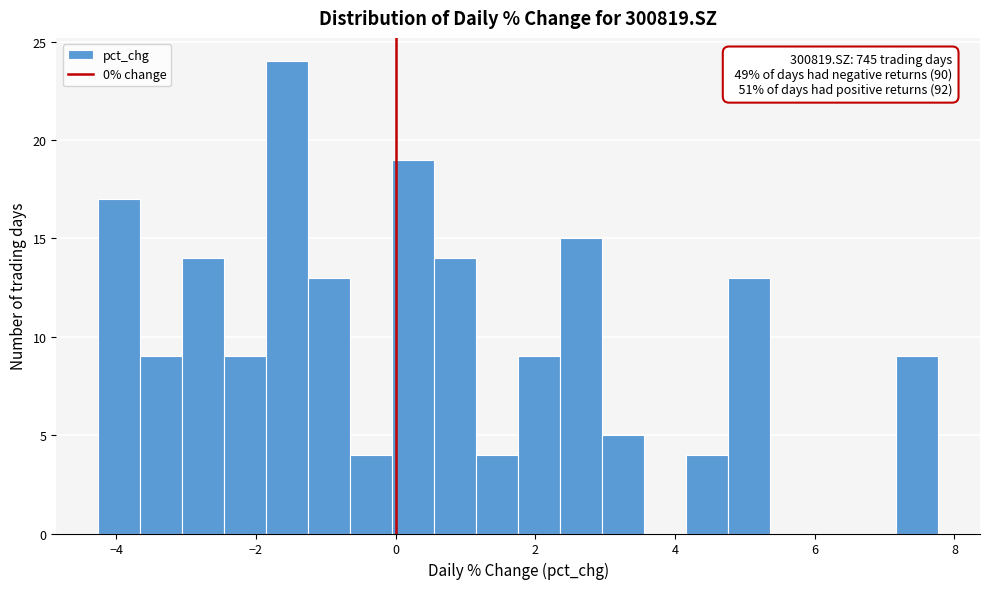

Around what value on the x-axis is the tallest bar? Give the approximate position of its centre, as read against the axis.

-1.6